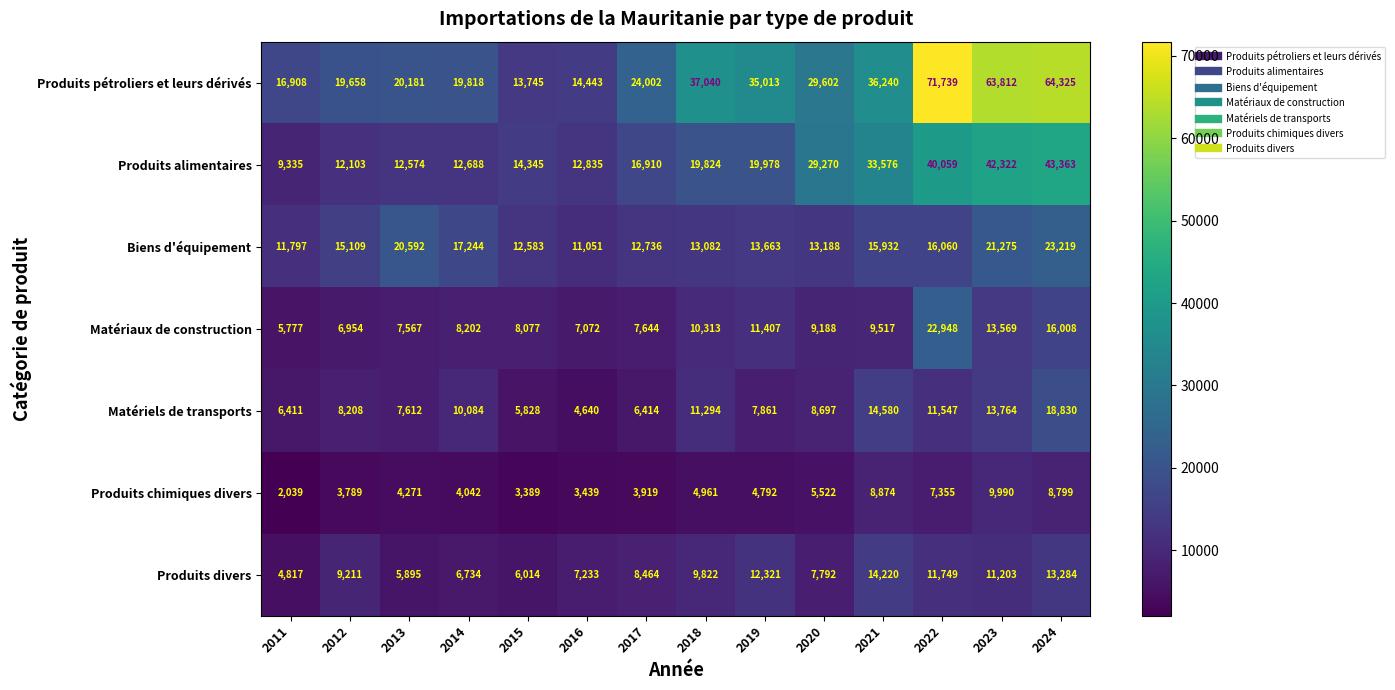

What is the average value of the Matériels de transports series?

9698